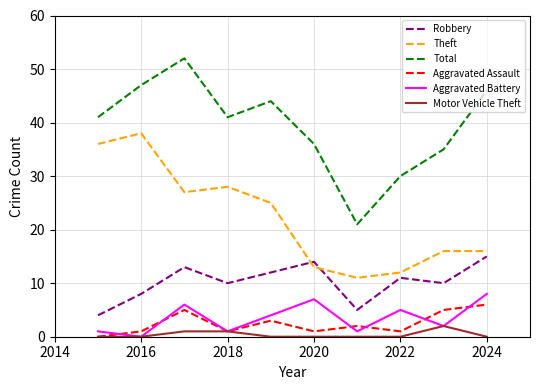

Reading left to right, transcribe all the data shown in this chart.

Robbery: 4	8	13	10	12	14	5	11	10	15
Theft: 36	38	27	28	25	13	11	12	16	16
Total: 41	47	52	41	44	36	21	30	35	46
Aggravated Assault: 0	1	5	1	3	1	2	1	5	6
Aggravated Battery: 1	0	6	1	4	7	1	5	2	8
Motor Vehicle Theft: 0	0	1	1	0	0	0	0	2	0